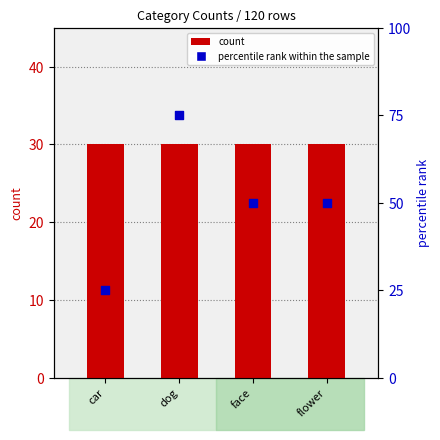

What are all the series names shown in the legend?

count, percentile rank within the sample